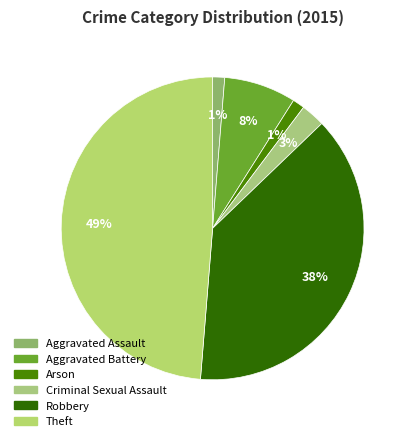

Does any single category account for the majority?

No